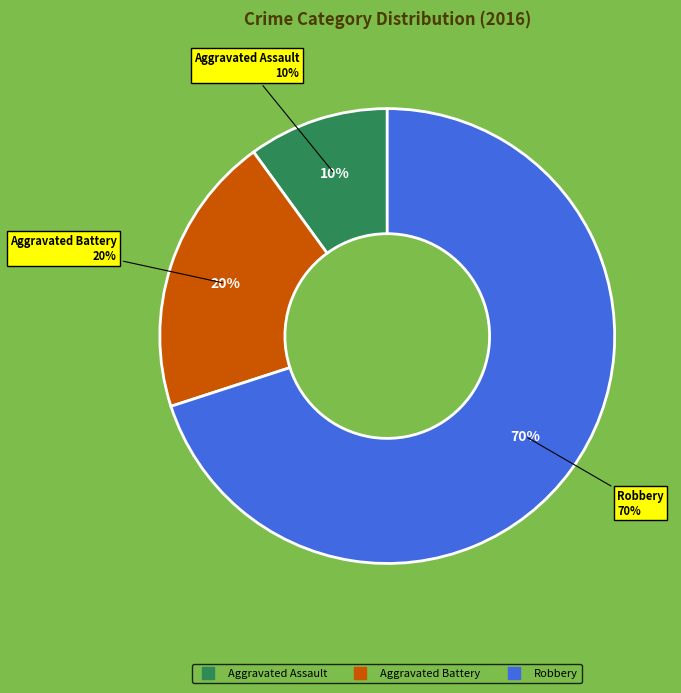

What is the majority slice?

Robbery